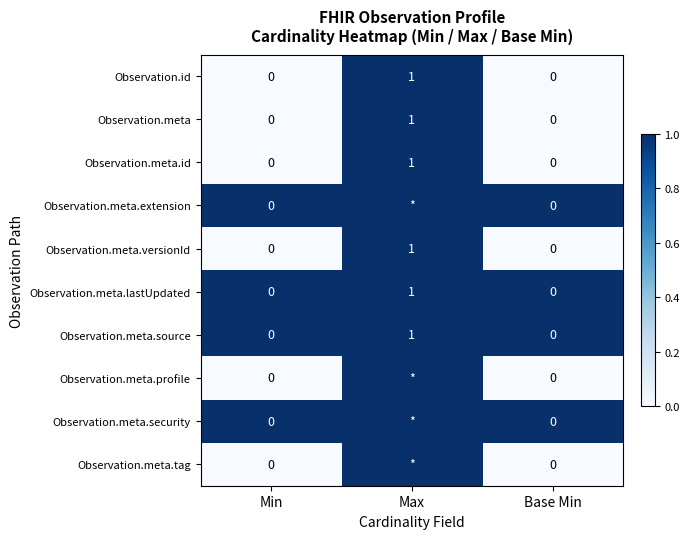

True or false: Observation.id has a value of 0 at Min.

True